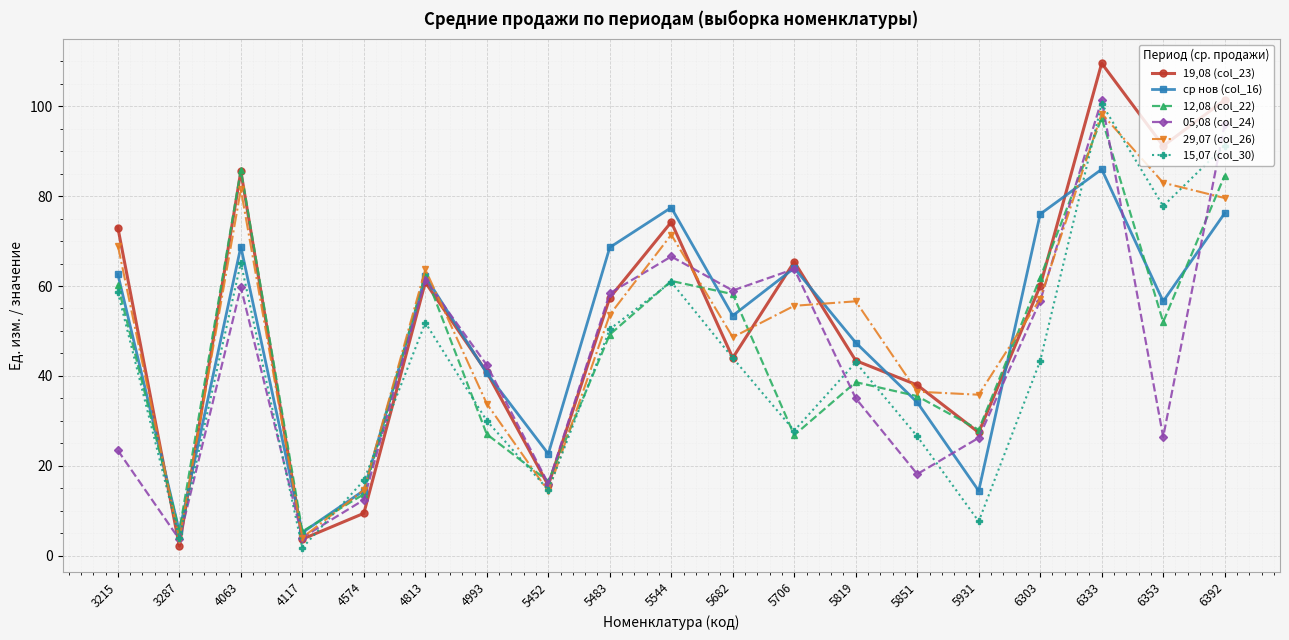

Is it true that ср нов (col_16) equals 86.0 at 6333?

True